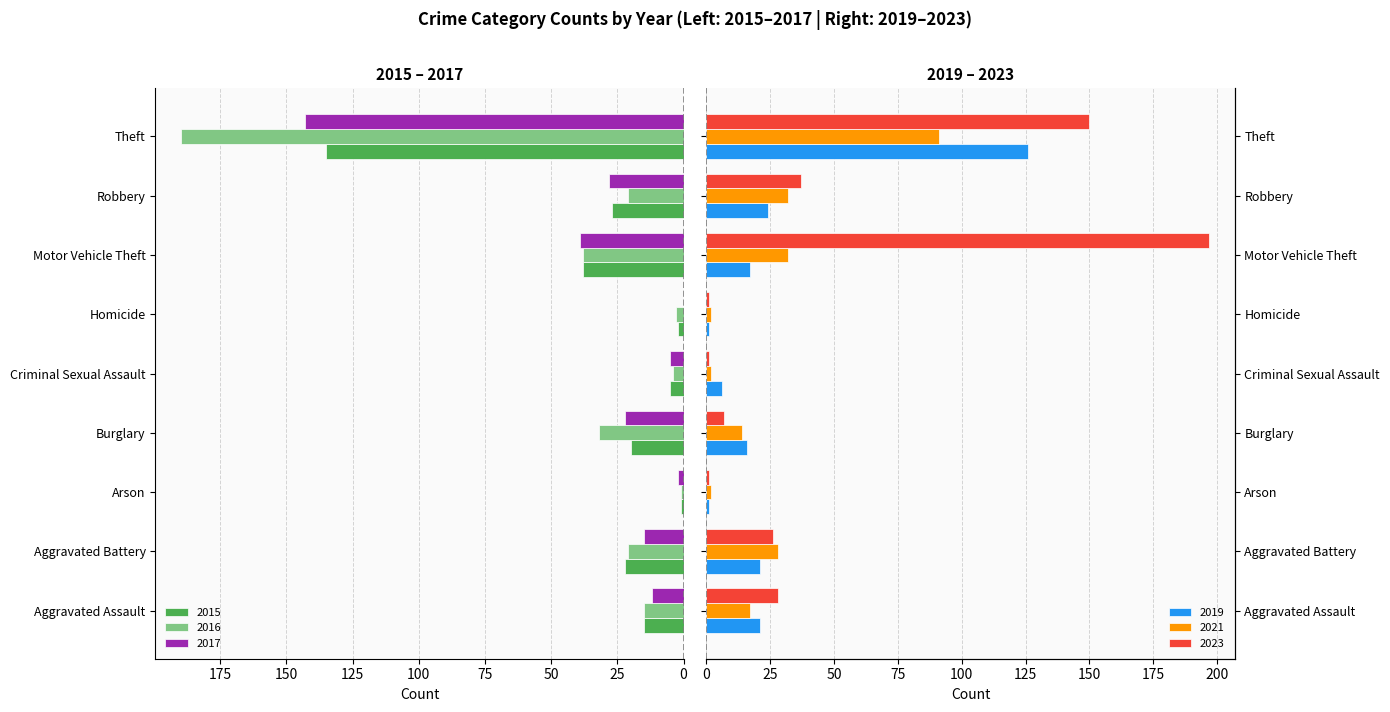

Reading left to right, transcribe all the data shown in this chart.

2015: 15	22	1	20	5	2	38	27	135
2016: 15	21	1	32	4	3	38	21	190
2019: 21	21	1	16	6	1	17	24	126
2023: 28	26	1	7	1	1	197	37	150
2021: 17	28	2	14	2	2	32	32	91
2017: 12	15	2	22	5	0	39	28	143